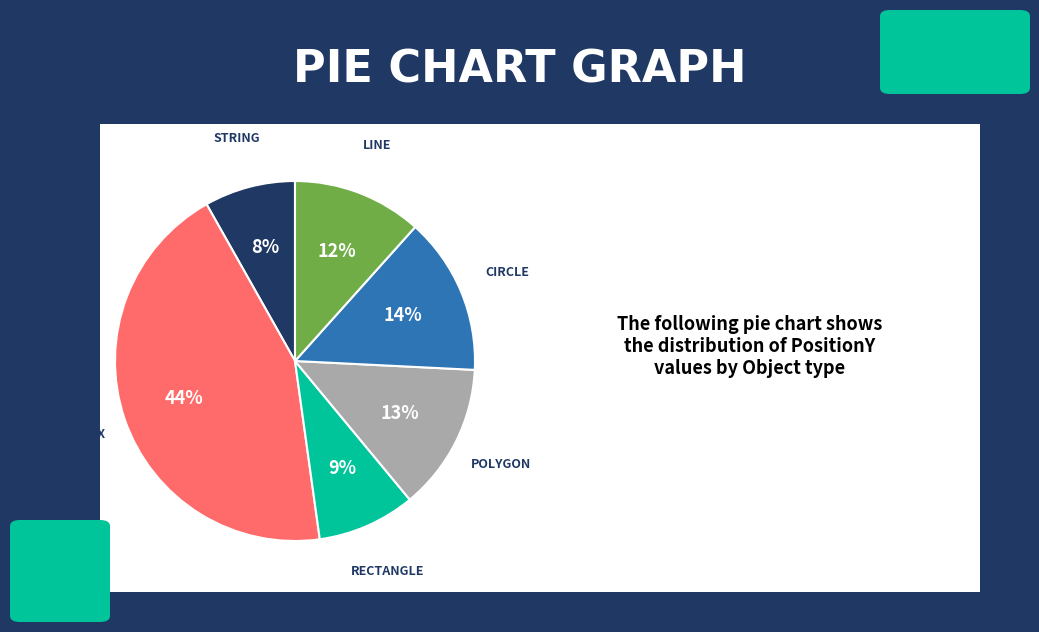

Does any single category account for the majority?

No